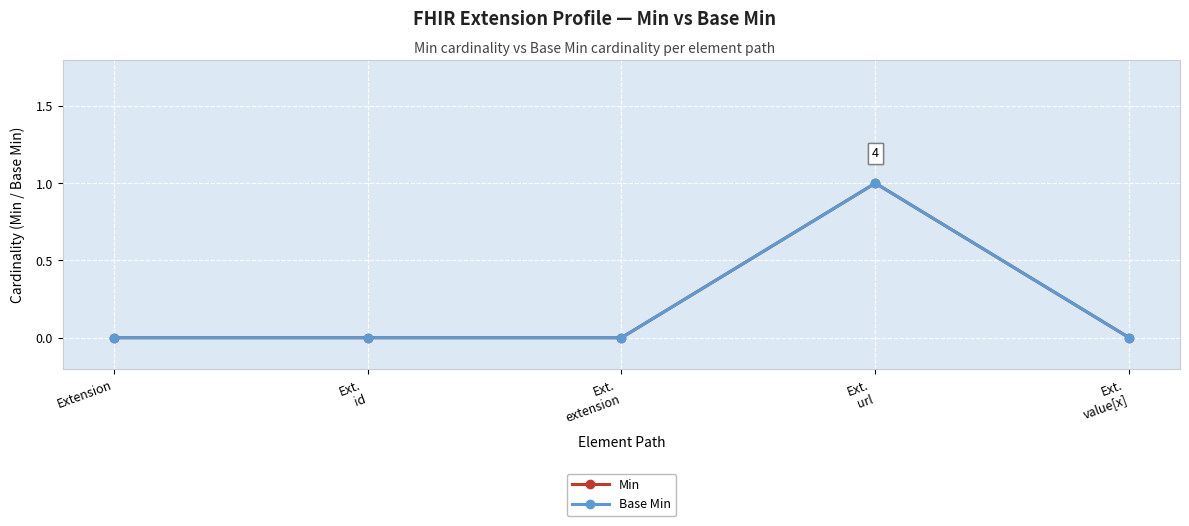

Does the chart have visible grid lines?

Yes